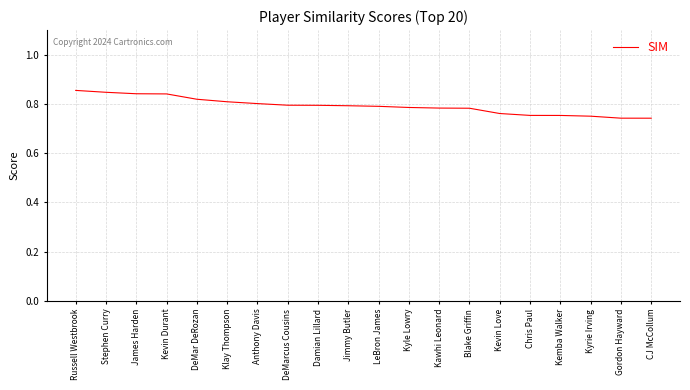

What position from the left is Kemba Walker?

17